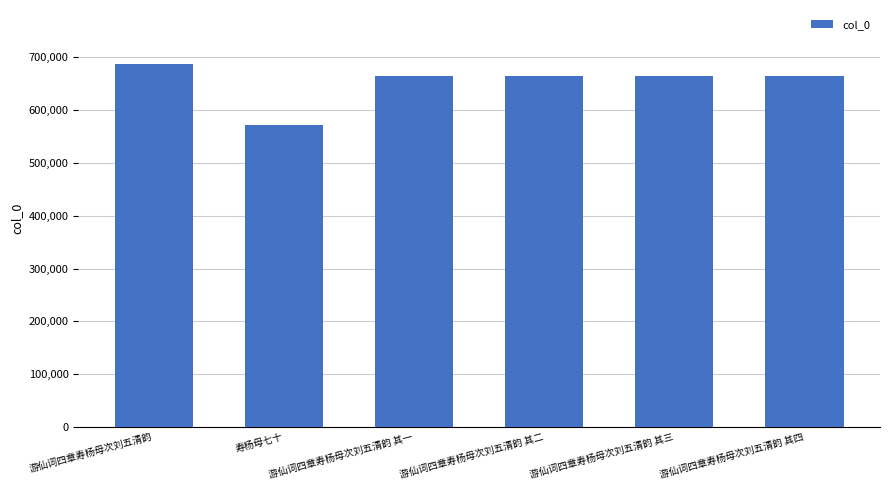

What is the sum of all values?

3916323